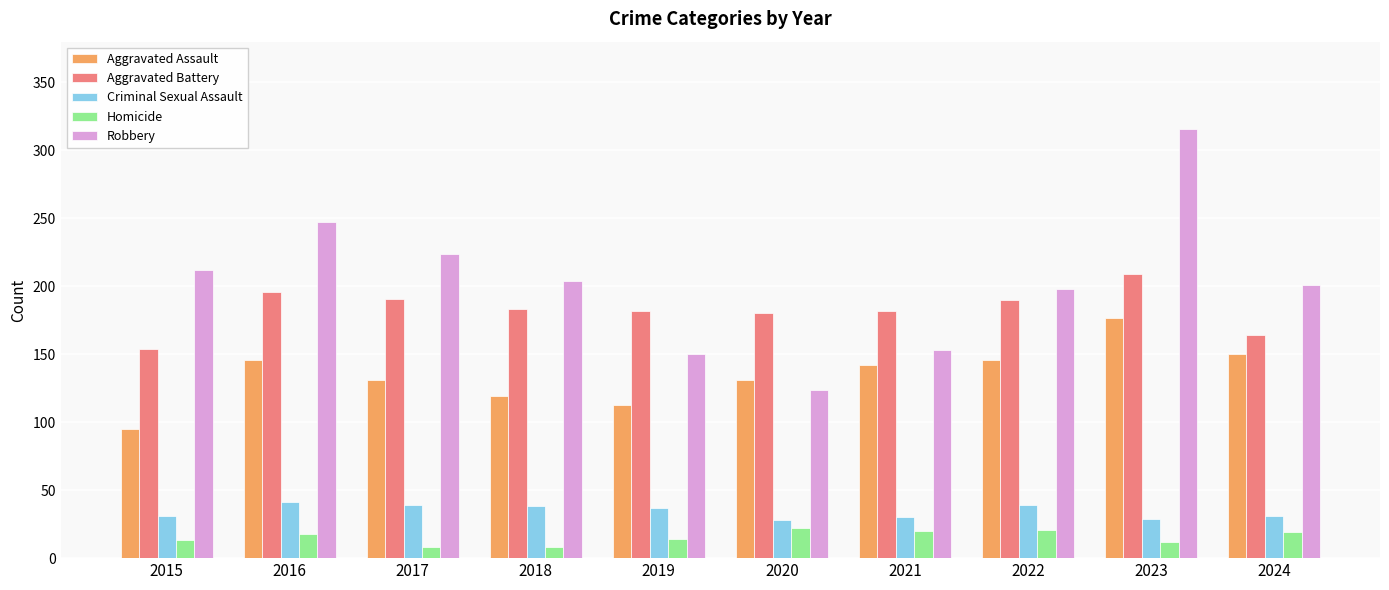

Is the value of Criminal Sexual Assault at 2022 greater than the value of Robbery at 2017?

No